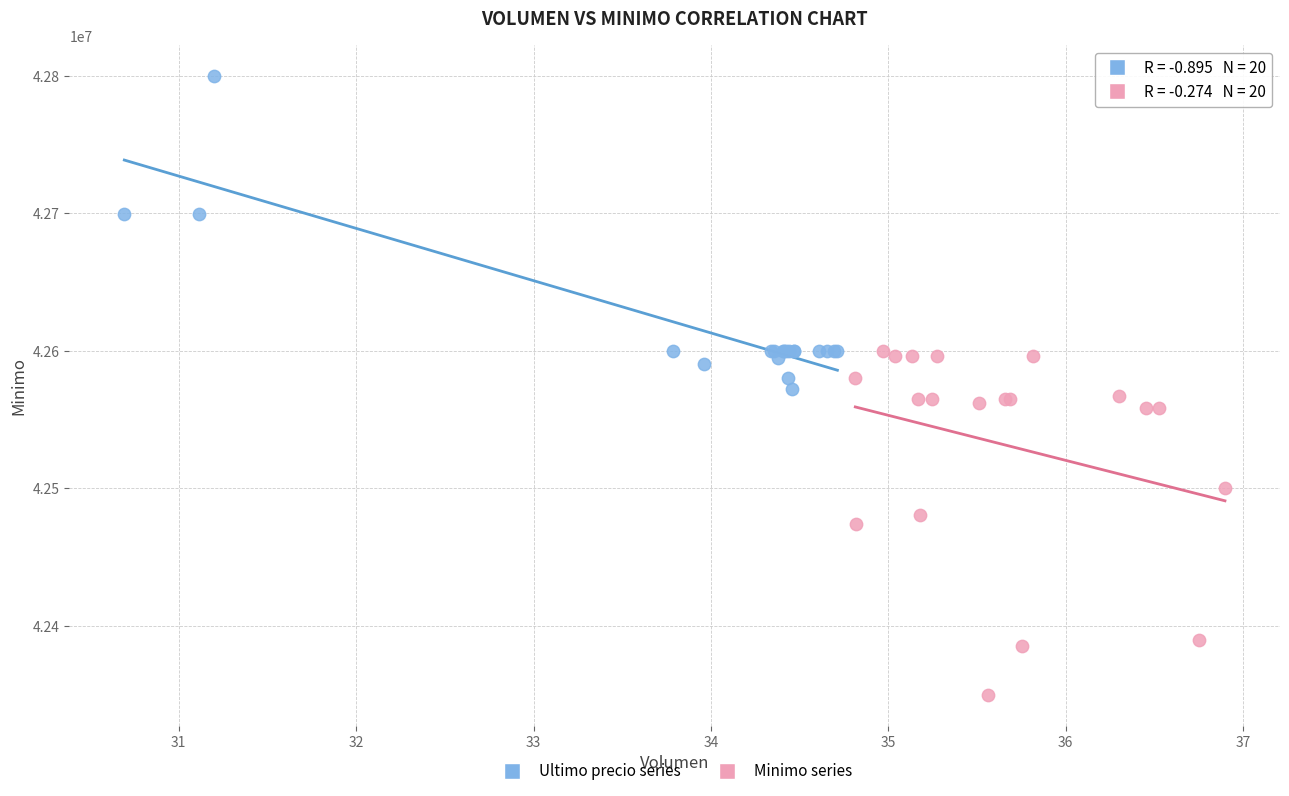

Which series reaches the maximum Y coordinate?

Ultimo precio series